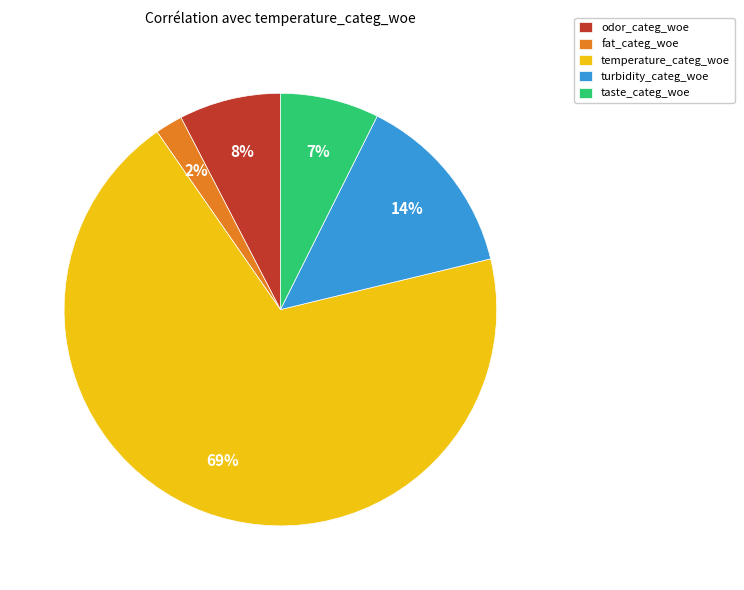

Which category has the smallest portion of the pie?

fat_categ_woe